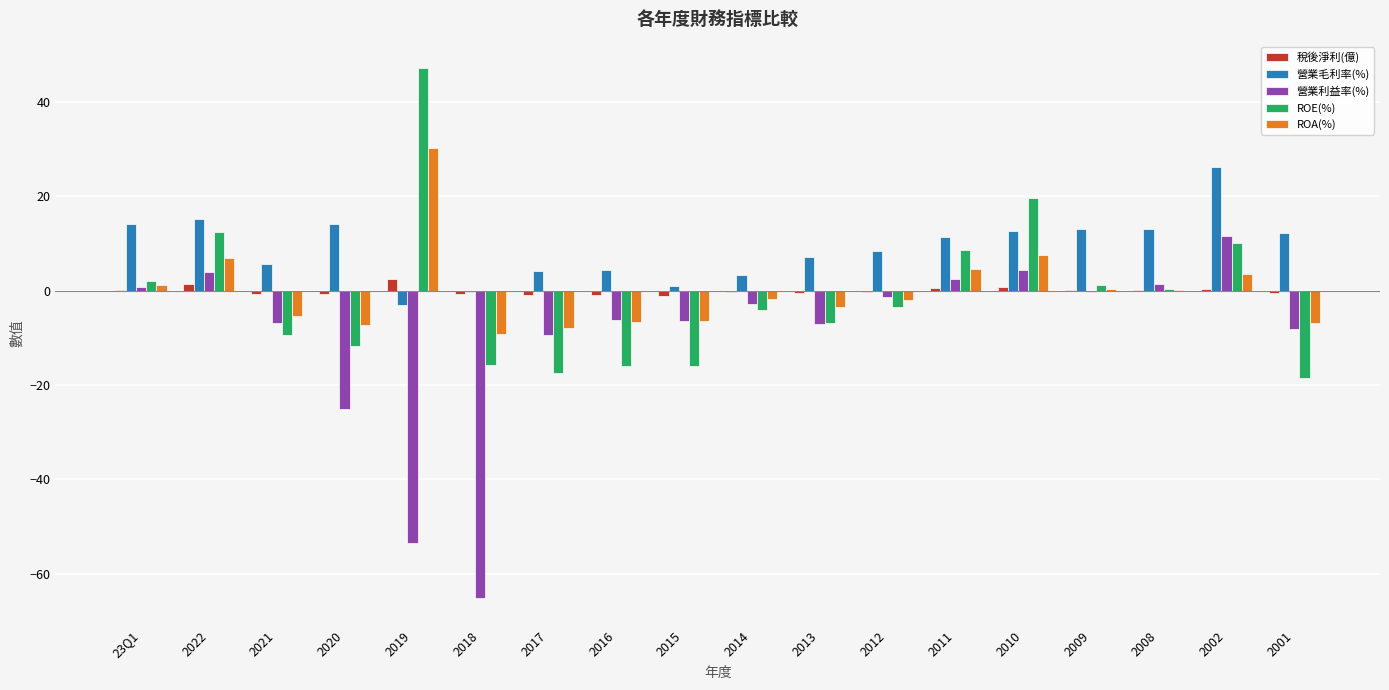

How many groups of bars are there?

18